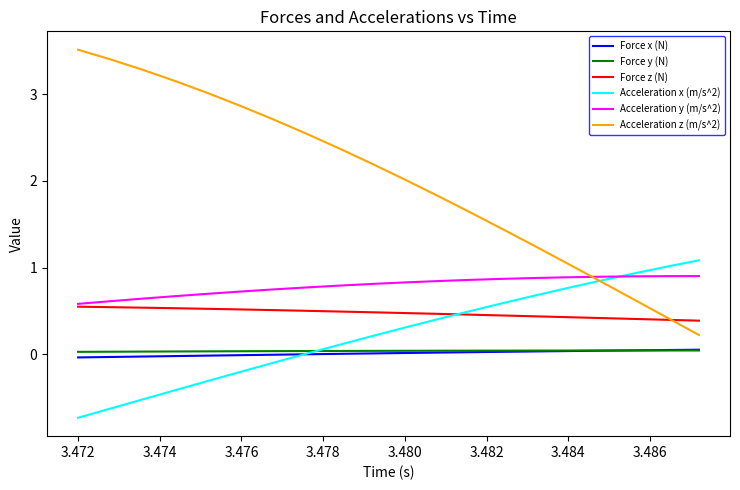

What is the greatest value displayed?

3.5